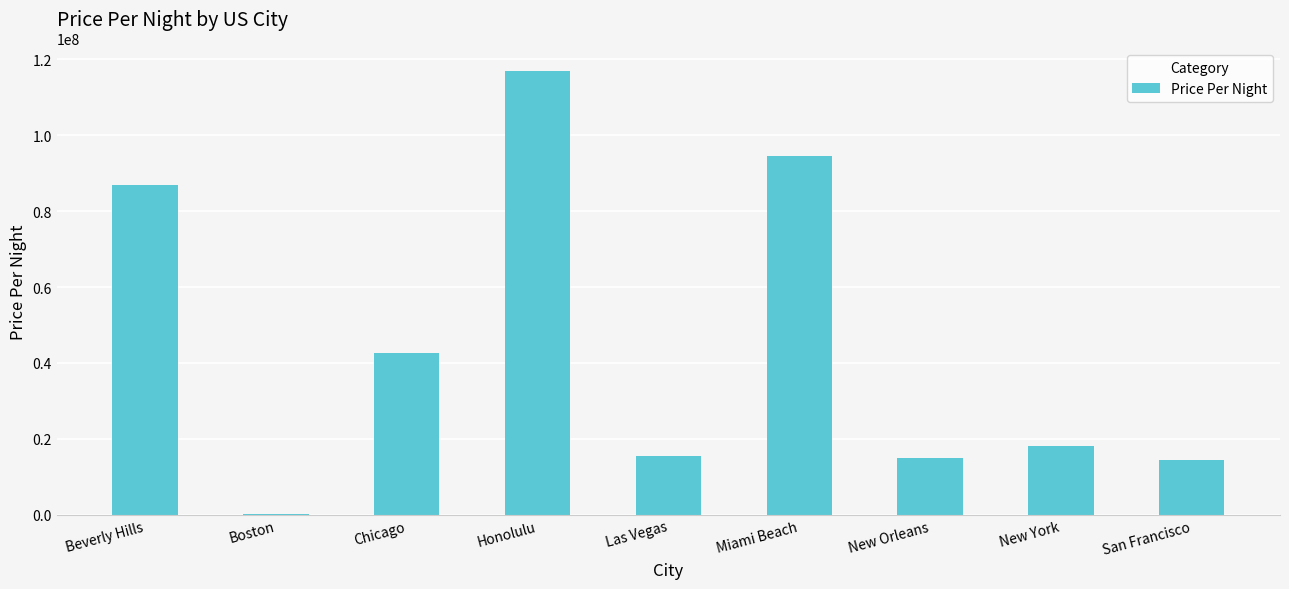

What is the difference between the values at New York and Honolulu?

98892188.4